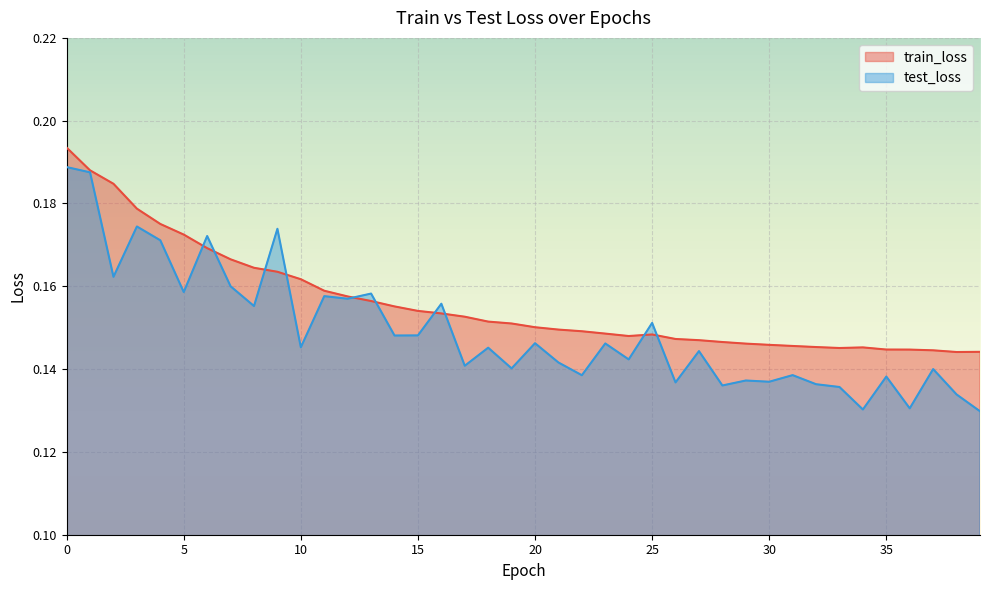

Which series has the widest spread of values?

test_loss